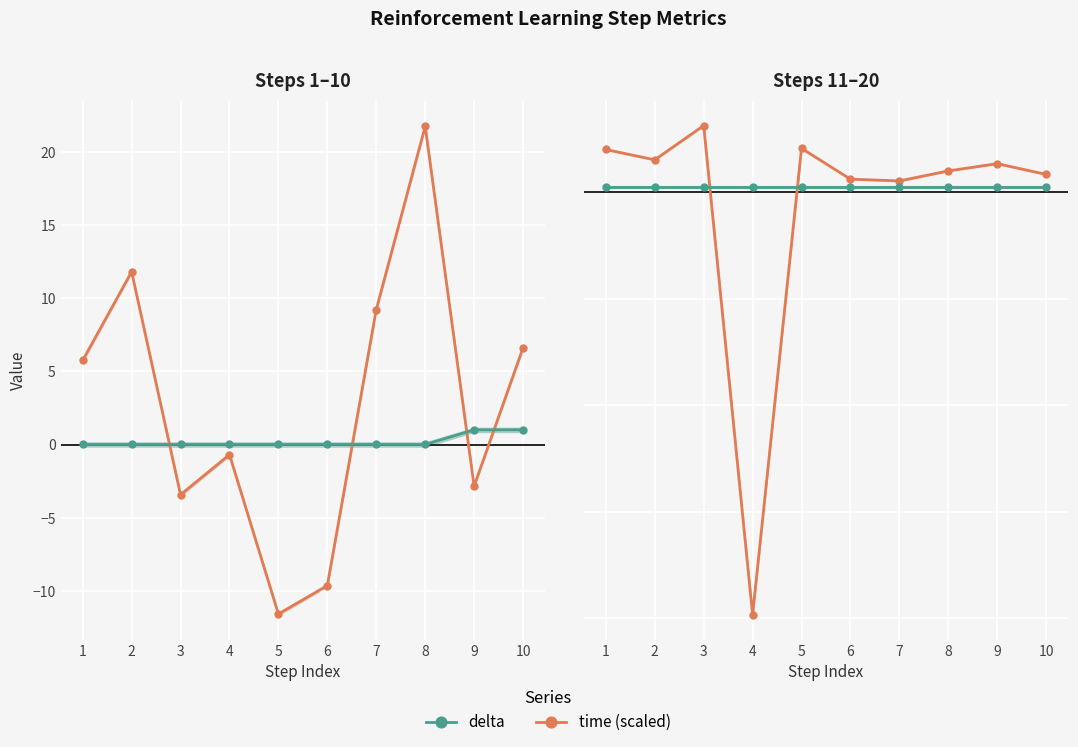

The value of delta at 1 is 1.0. True or false?

True